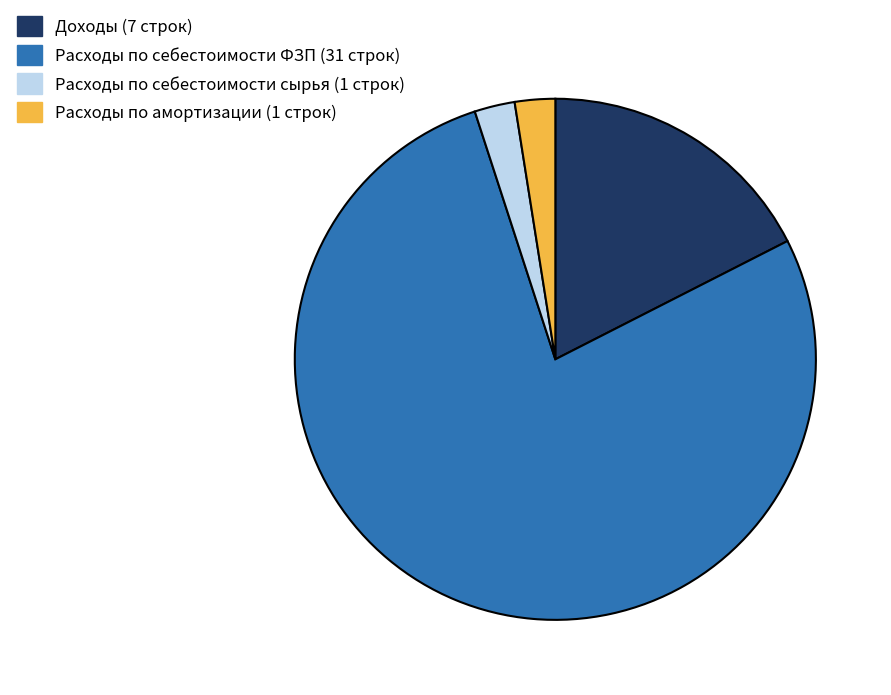

Is there any slice that represents more than half of the pie?

Yes